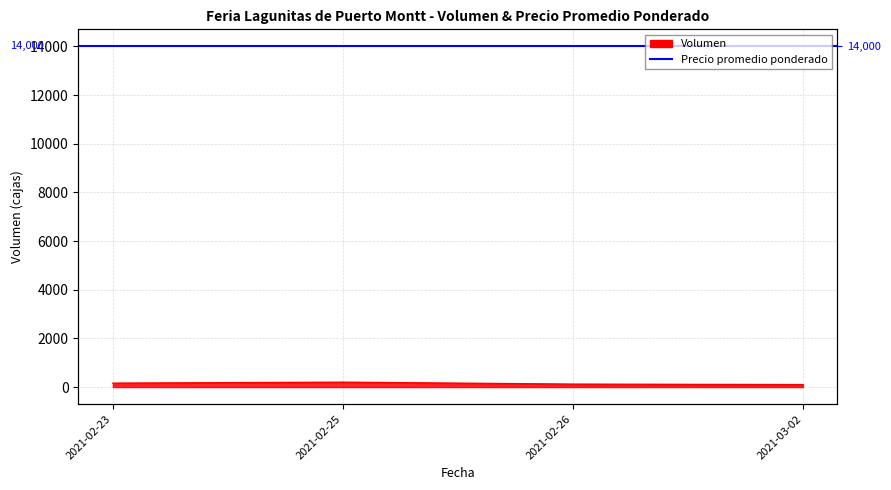

Between 2021-03-02 and 2021-02-26, which is larger?

2021-02-26